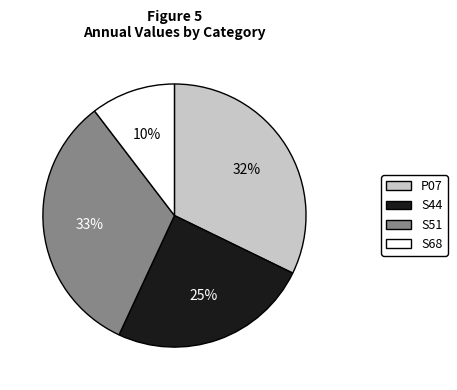

The P07 slice represents 32% of the pie. True or false?

True